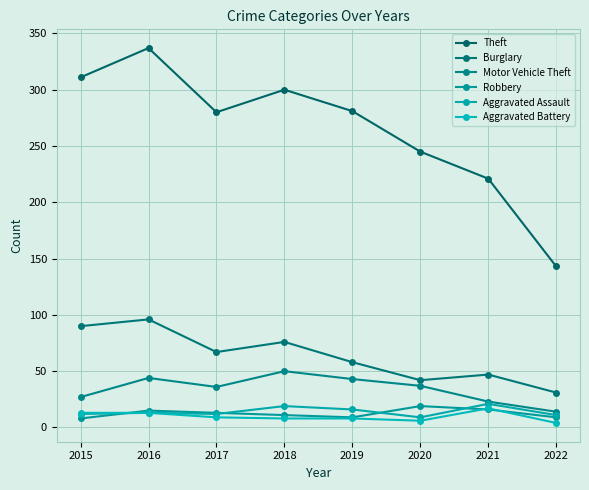

What is the value of the Motor Vehicle Theft point at the 5th from the left?

43